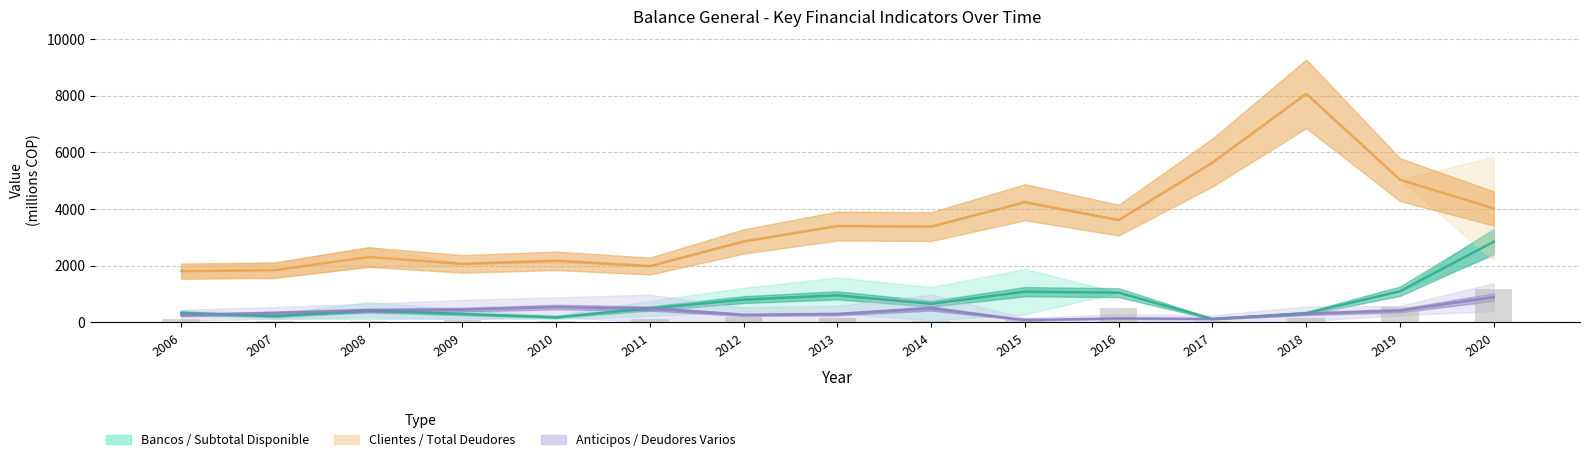

True or false: Clientes has a value of 11664.5 at 2018.

False